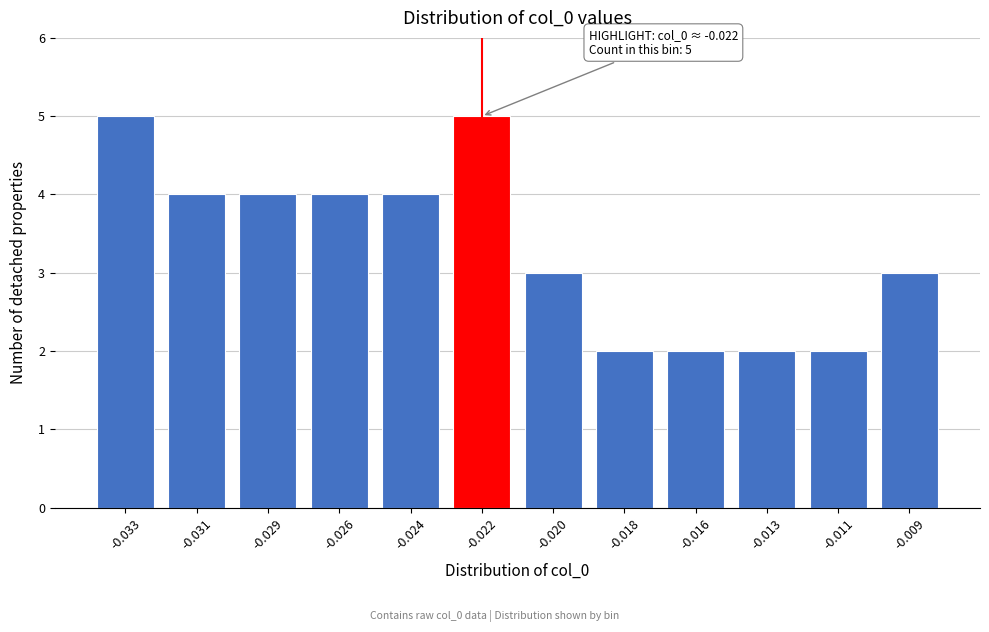

Reading left to right, what are all the values shown in this chart?

-0.033=5	-0.031=4	-0.029=4	-0.026=4	-0.024=4	-0.022=5	-0.020=3	-0.018=2	-0.016=2	-0.013=2	-0.011=2	-0.009=3